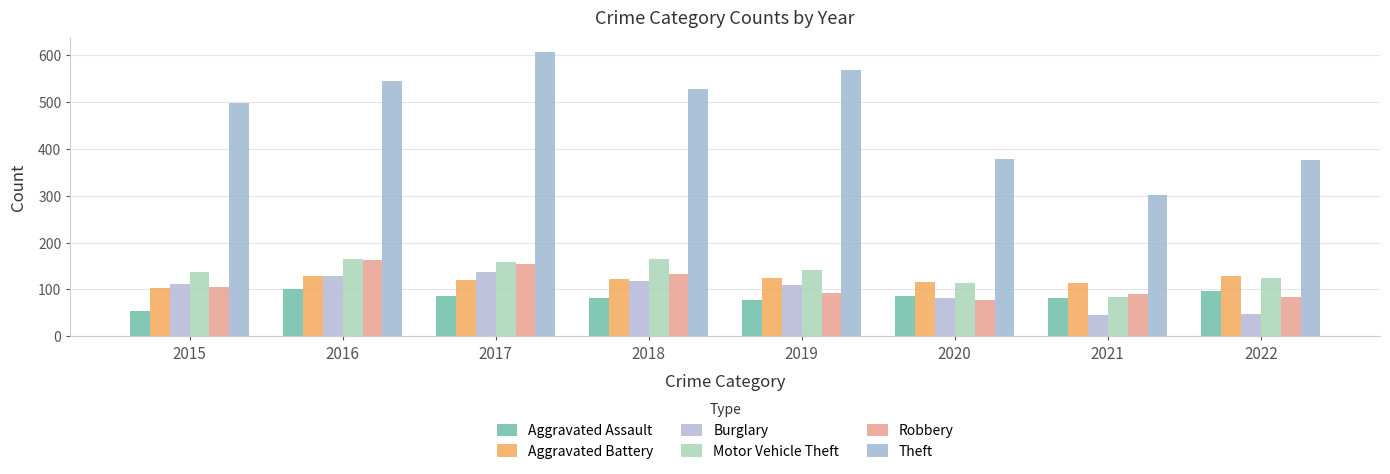

Are the bars horizontal?

No